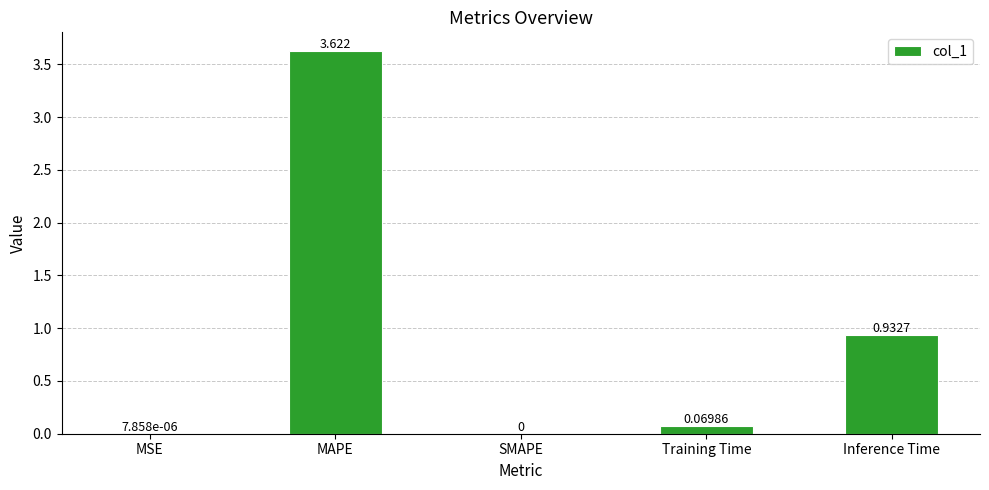

Which label corresponds to the largest value in the chart?

MAPE